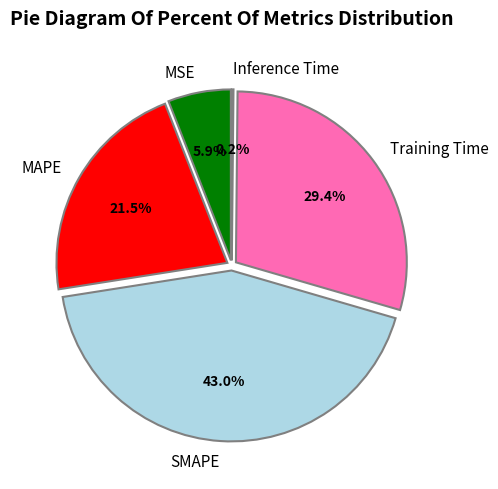

Is there a majority slice in this chart?

No